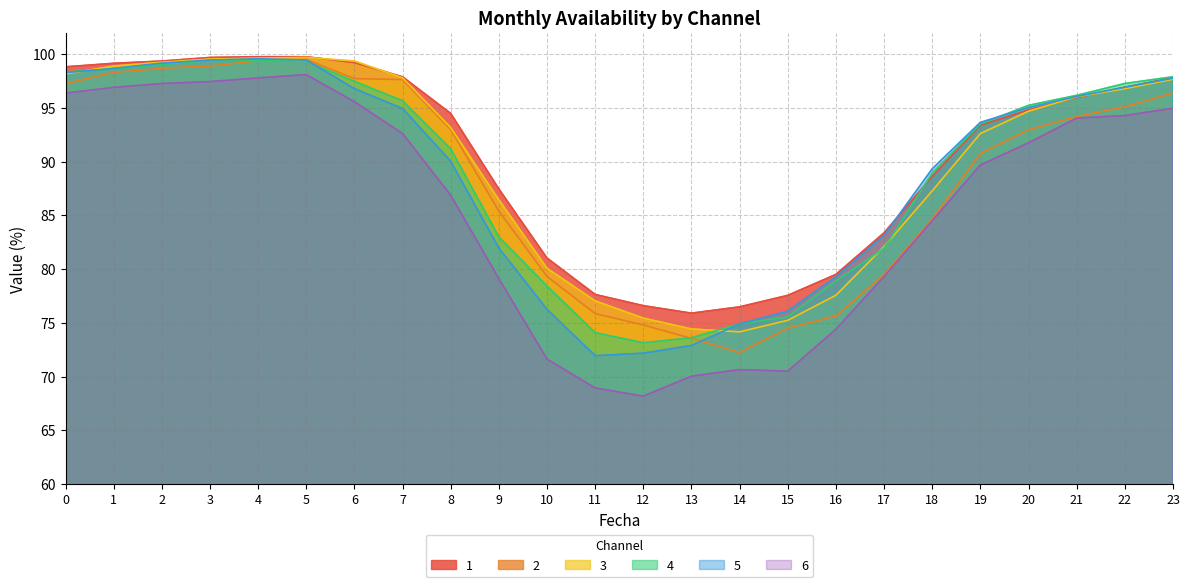

At which label does 6 reach its minimum?

12